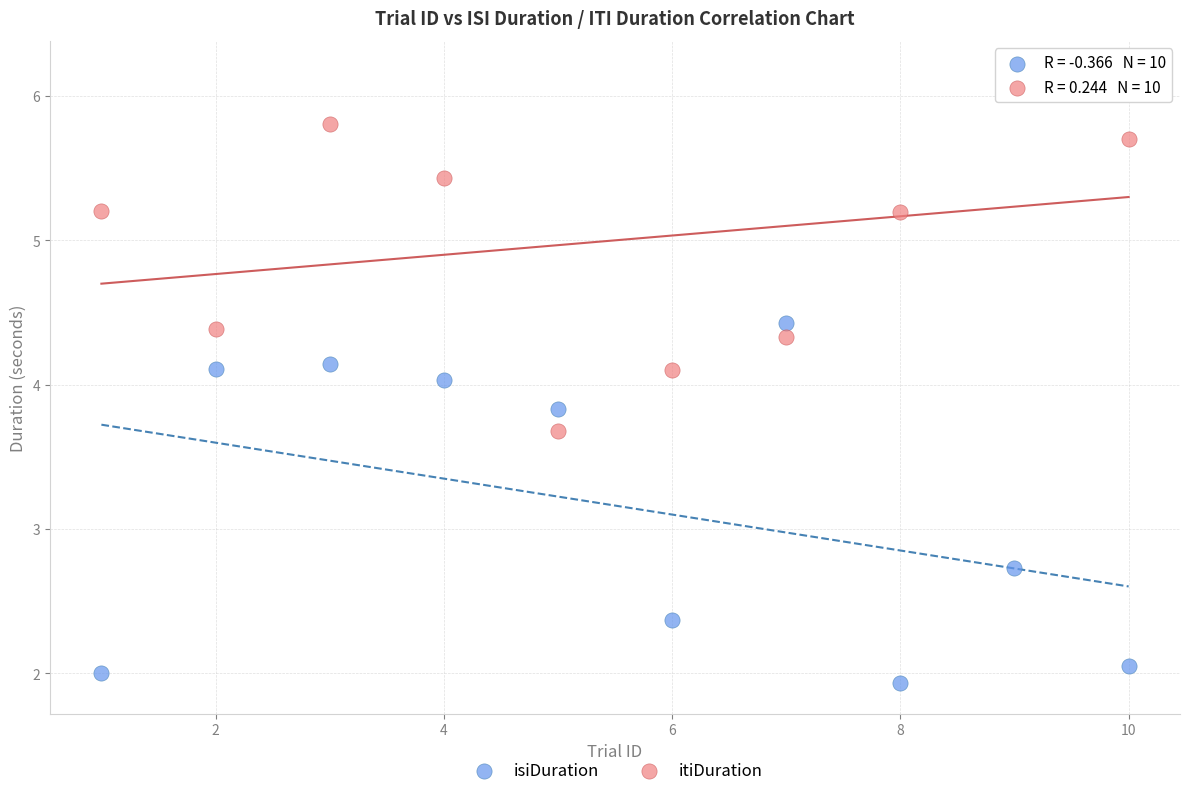

What are all the series names shown in the legend?

isiDuration, itiDuration